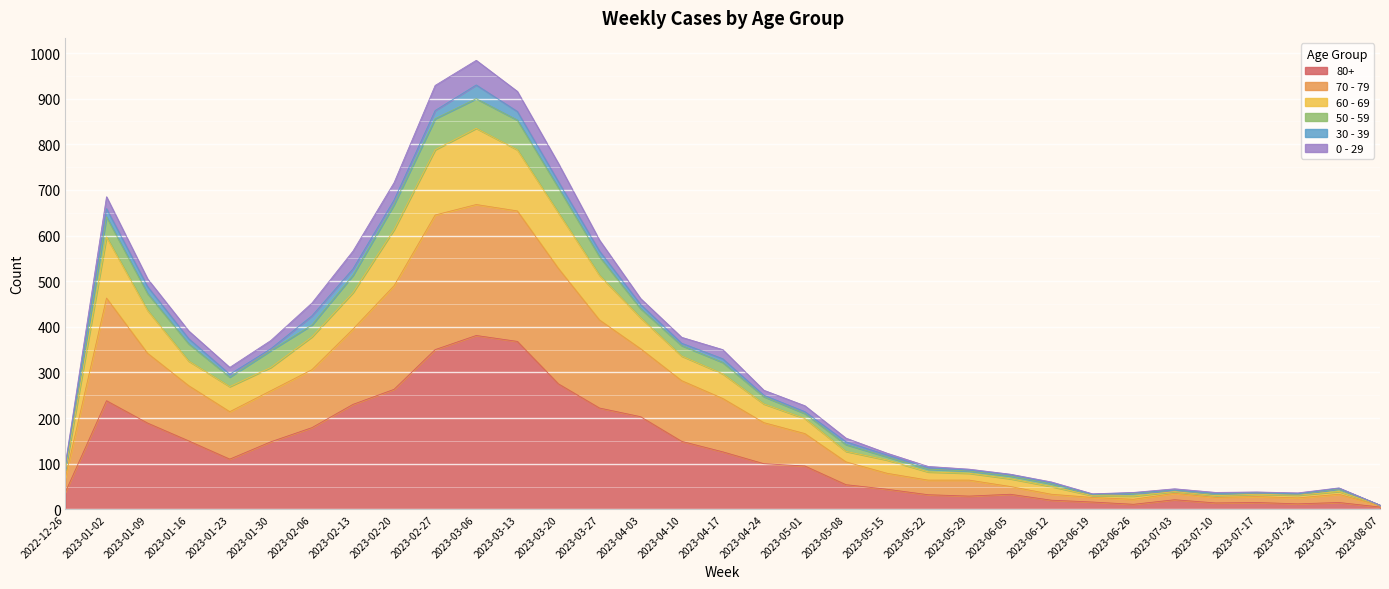

How many lines are shown in the chart?

6